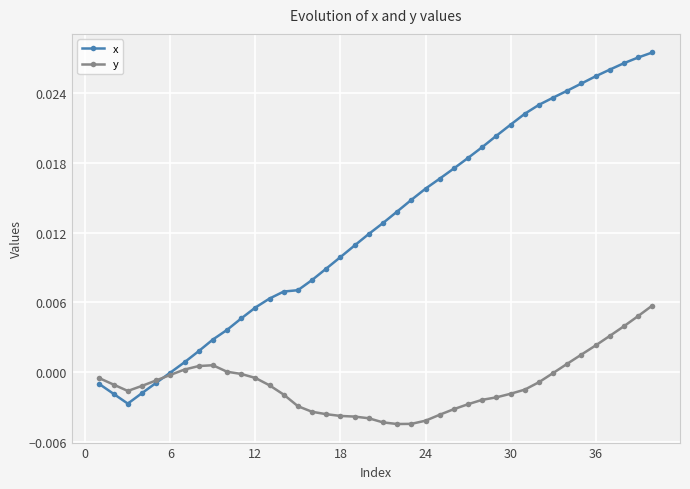

Which series has the widest spread of values?

x